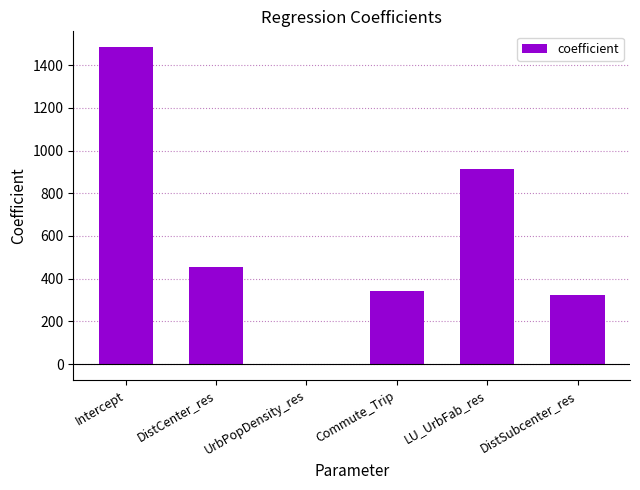

Is it true that the value at DistSubcenter_res is 552.6?

False